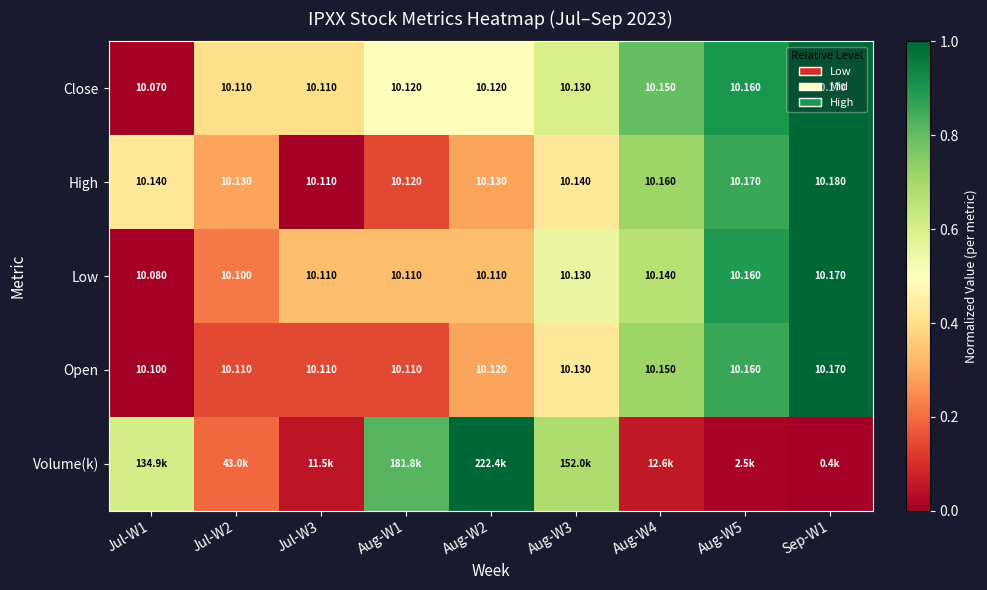

At which category is the sum across all series the highest?

Sep-W1